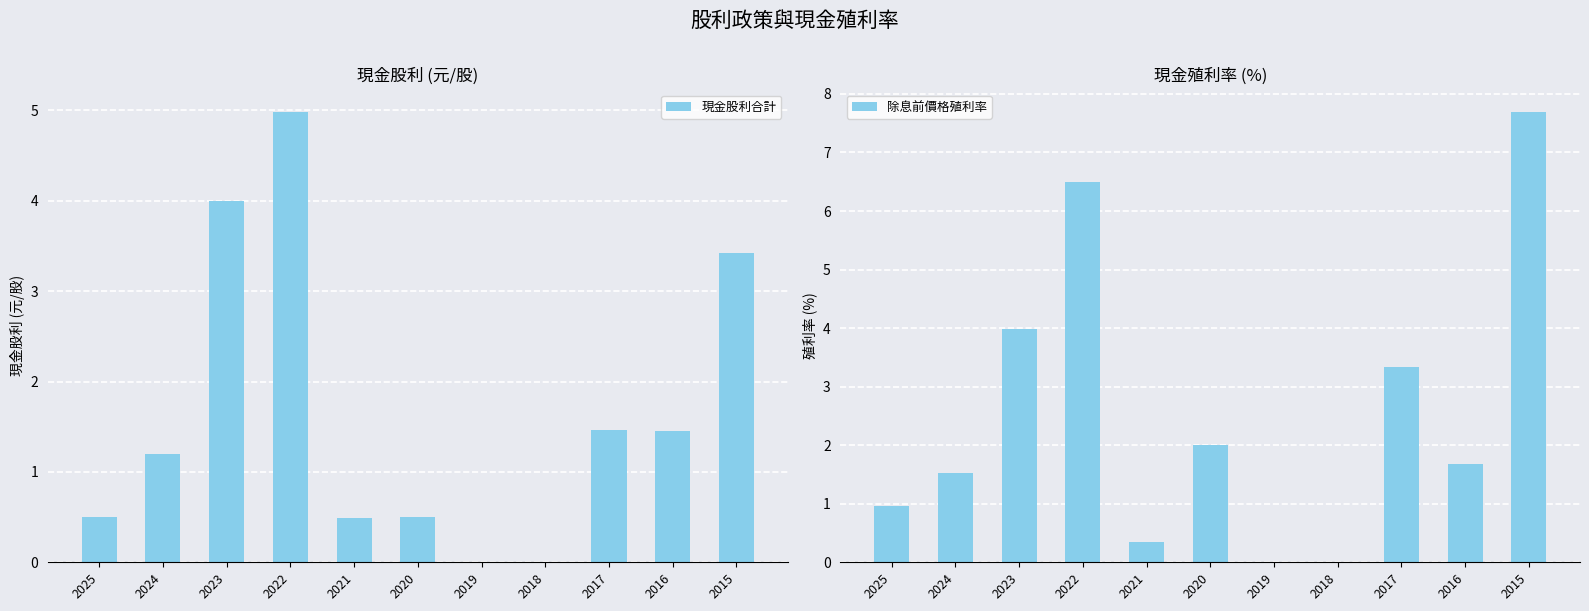

How many values in the 現金股利合計 series are below 1?

5